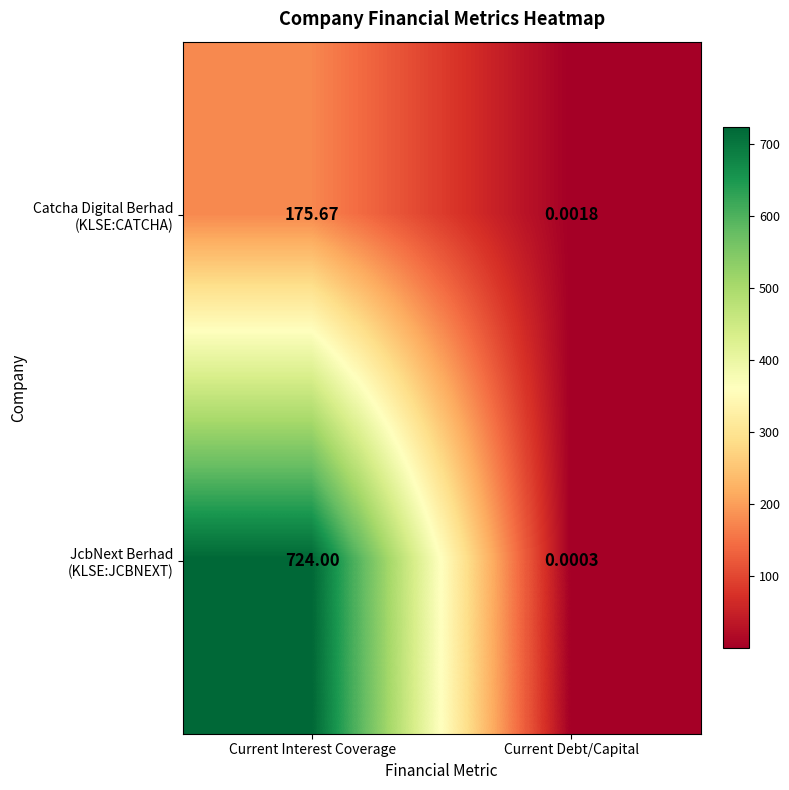

Which label corresponds to the largest value in the chart?

Current Interest Coverage